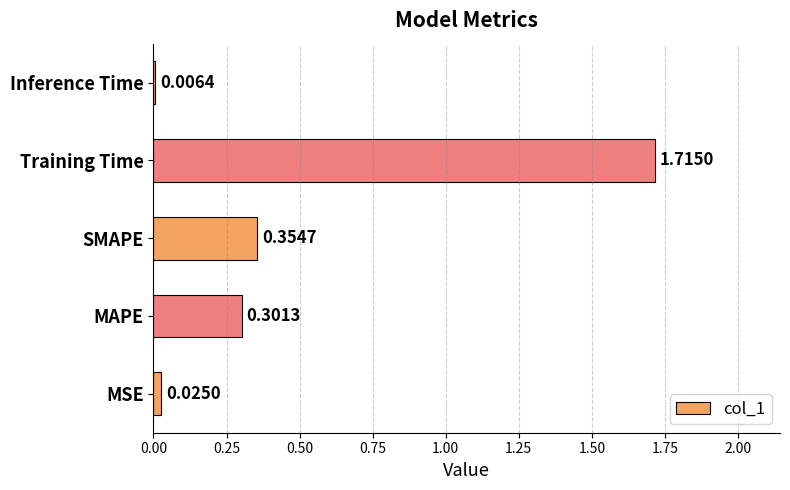

What is the sum of all values?

2.4